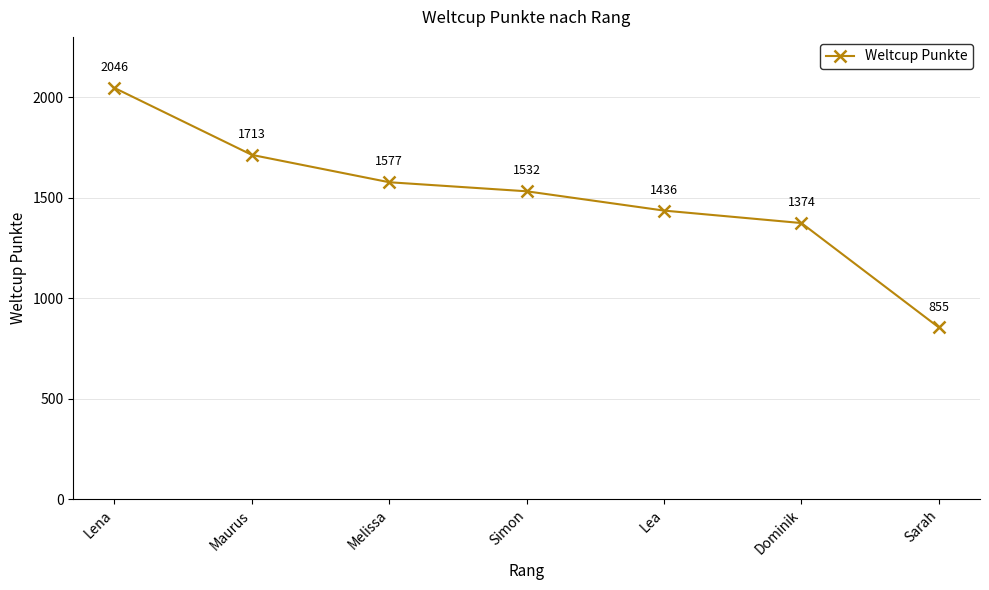

What is the sum of all values?

10533